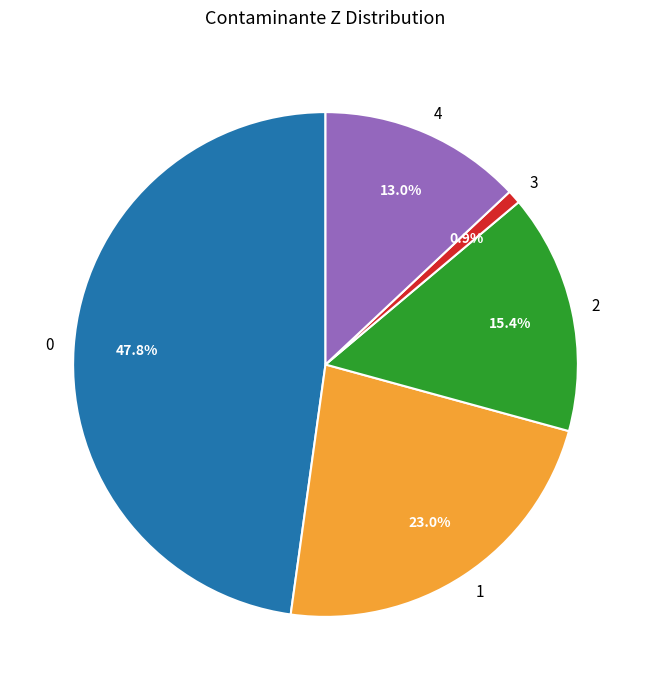

Is there a majority slice in this chart?

No